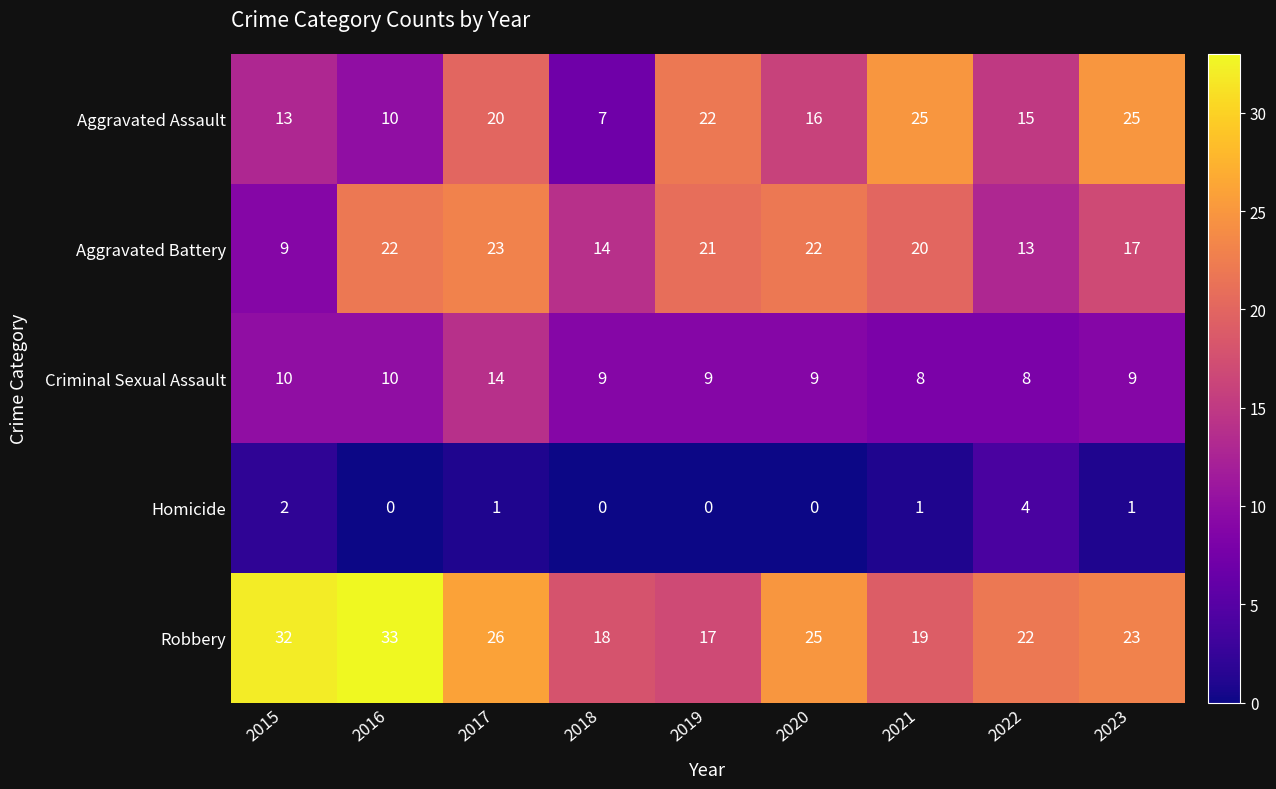

At how many categories does at least one series exceed 21?

8